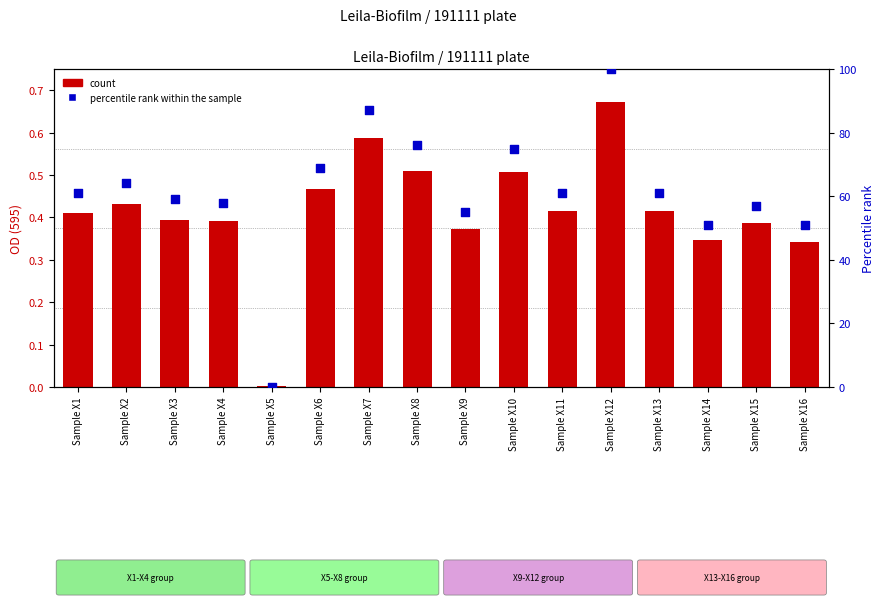

Is the value of count at Sample X2 greater than the value of percentile rank within the sample at Sample X2?

No